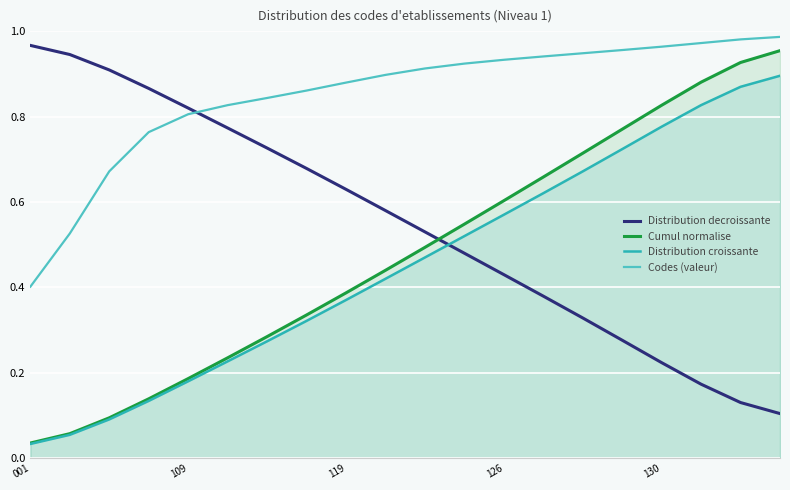

After their last crossing, which series has the higher values: Distribution croissante or Distribution decroissante?

Distribution croissante